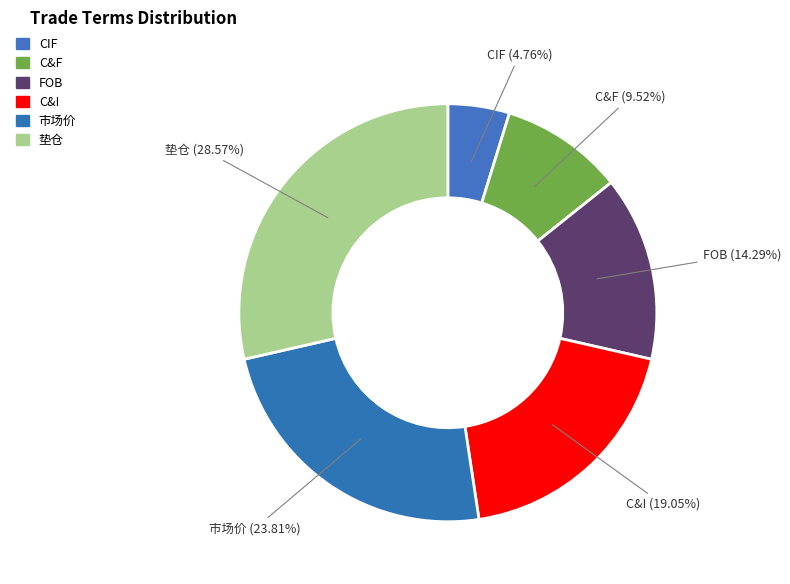

Which has a higher value, 市场价 or FOB?

市场价